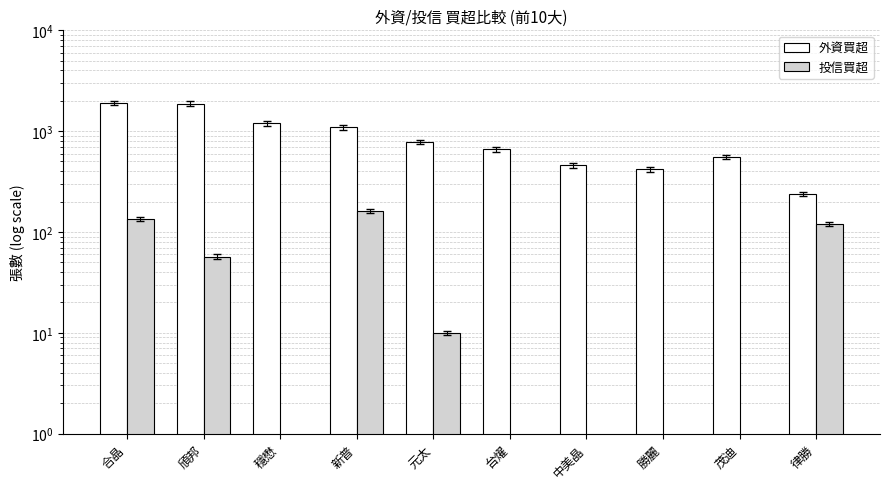

What is the difference between the 投信買超 values at 茂迪 and 頎邦?

57